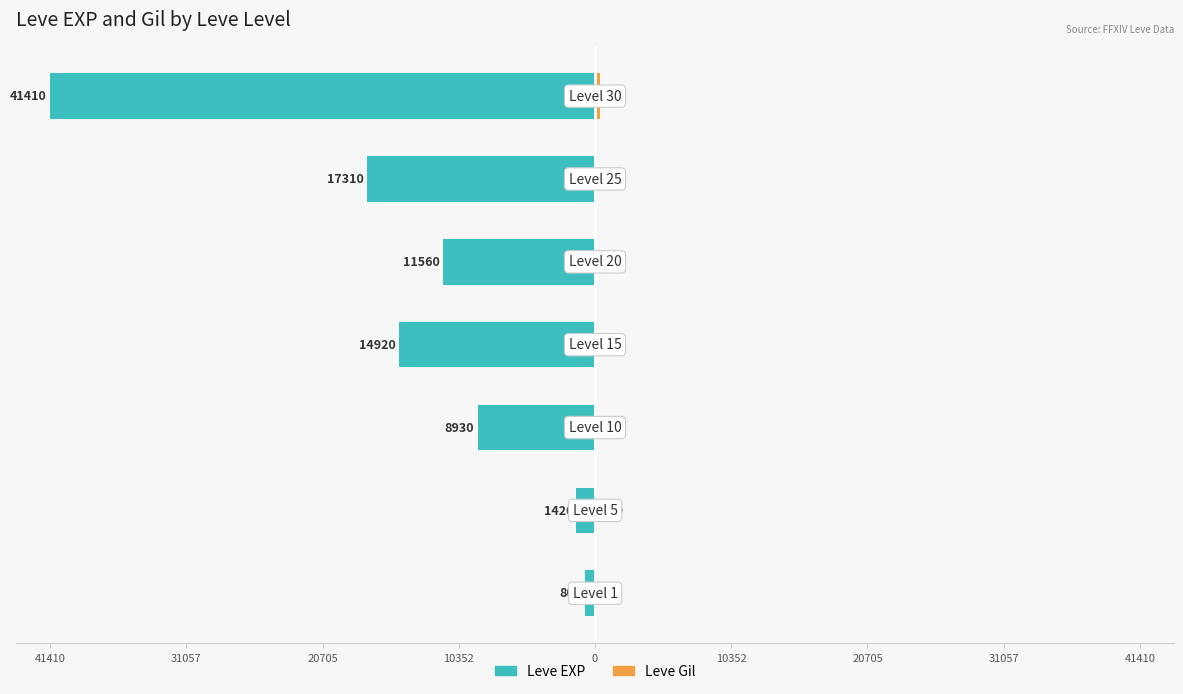

What are all the series names shown in the legend?

Leve EXP, Leve Gil